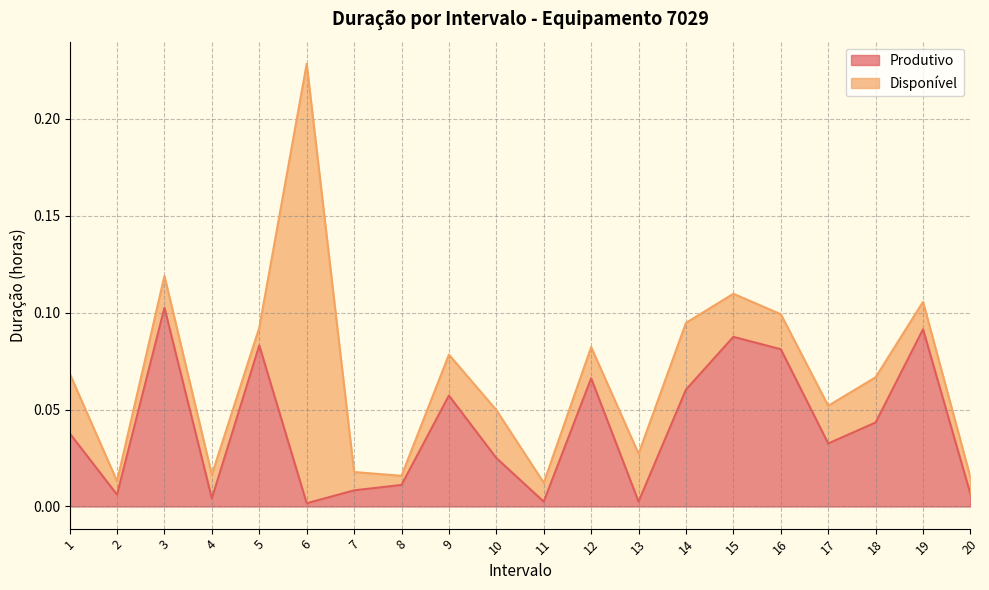

Rank the categories by value from highest to lowest.

3, 19, 15, 5, 16, 12, 14, 9, 18, 1, 17, 10, 8, 7, 20, 2, 4, 11, 13, 6